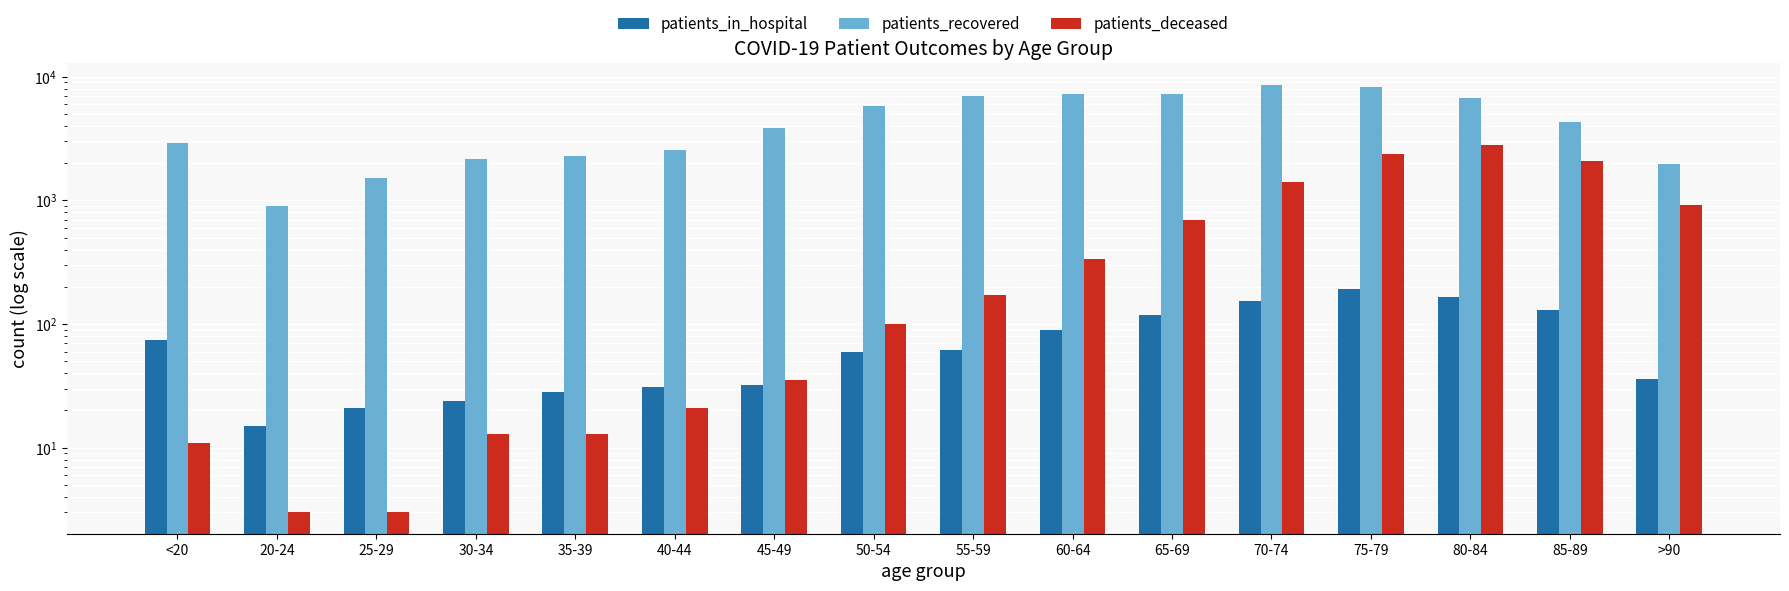

Count the number of data series in this chart.

3